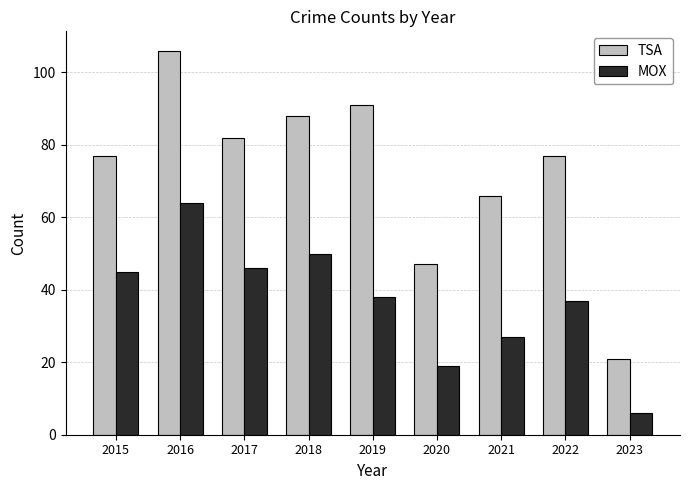

What is the difference between the highest and lowest values at 2018?

38